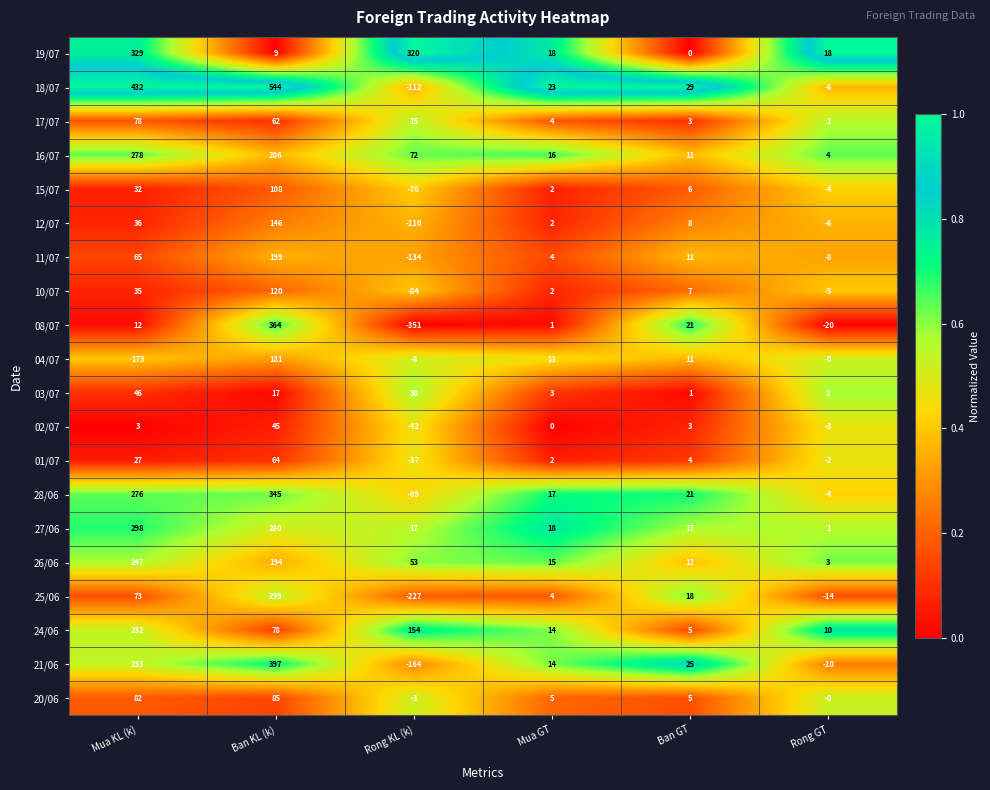

Where is 11/07 nearest to the value 32?

Ban GT